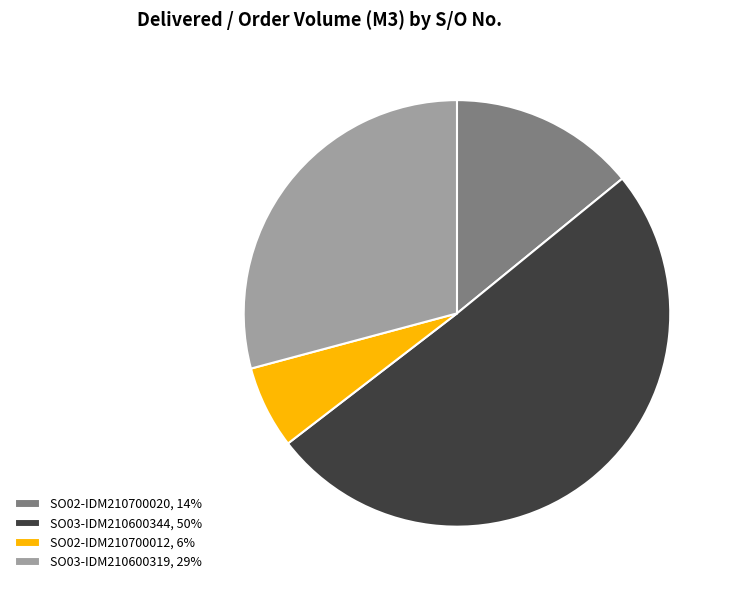

Is SO03-IDM210600344 the majority of the pie?

Yes